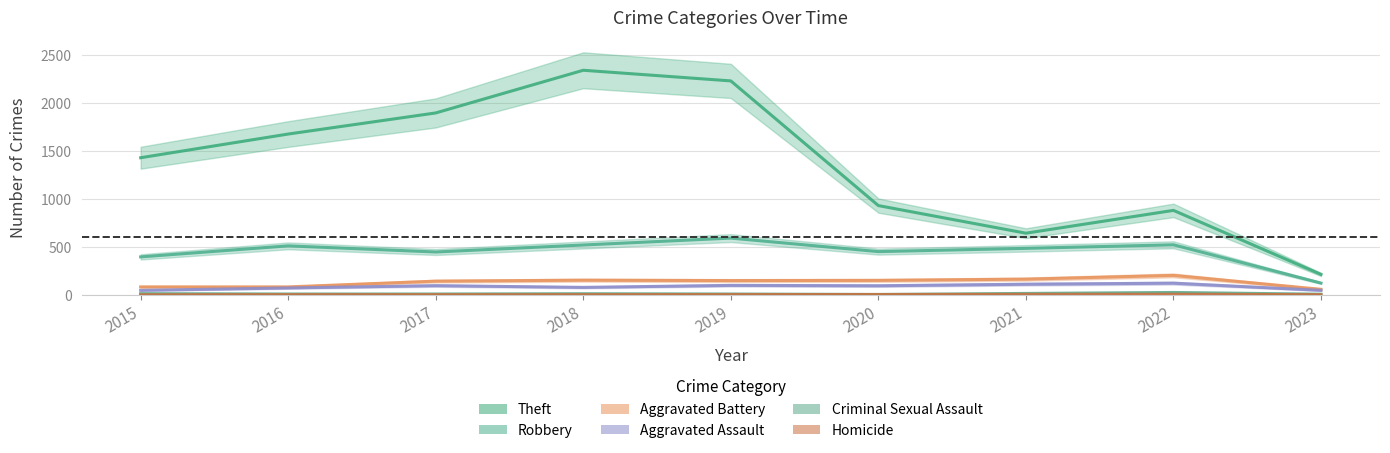

Reading left to right, list all the values displayed in this chart.

Robbery: 2015=395	2016=510	2017=446	2018=519	2019=591	2020=450	2021=484	2022=521	2023=122
Theft: 2015=1429	2016=1676	2017=1896	2018=2341	2019=2230	2020=930	2021=642	2022=880	2023=212
Aggravated Battery: 2015=82	2016=82	2017=142	2018=152	2019=148	2020=150	2021=163	2022=202	2023=57
Aggravated Assault: 2015=46	2016=71	2017=95	2018=77	2019=98	2020=94	2021=110	2022=121	2023=46
Criminal Sexual Assault: 2015=12	2016=8	2017=8	2018=11	2019=8	2020=3	2021=14	2022=24	2023=6
Homicide: 2015=0	2016=1	2017=1	2018=1	2019=2	2020=3	2021=4	2022=5	2023=1